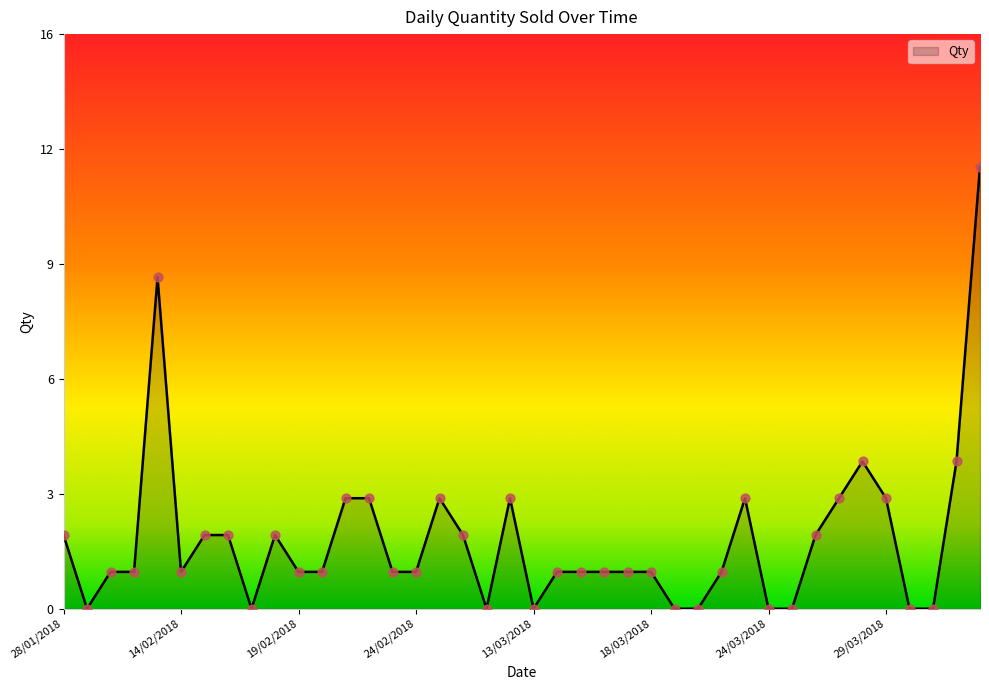

Does the chart have visible grid lines?

No